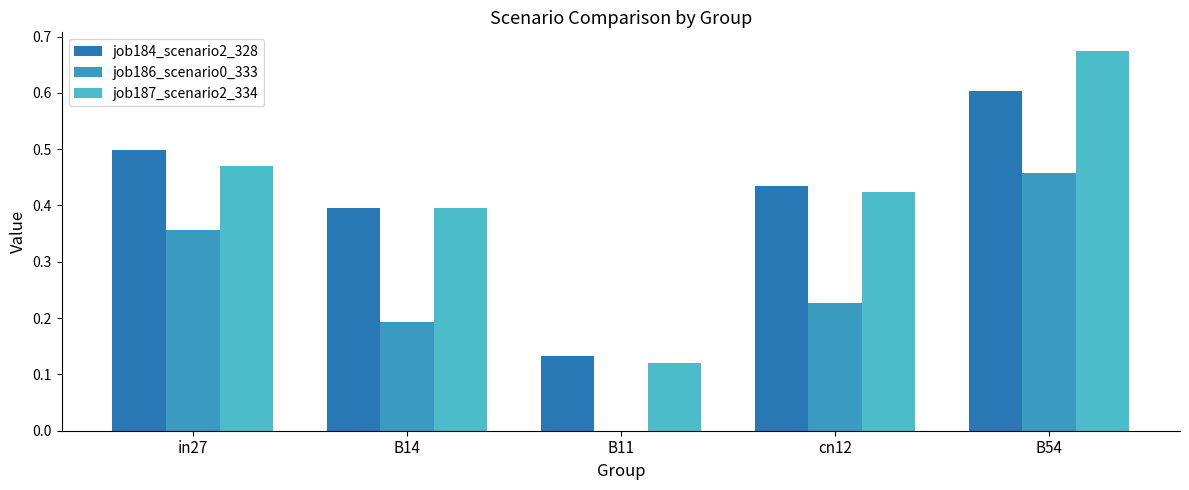

List the series in order of their peak value, lowest first.

job186_scenario0_333, job184_scenario2_328, job187_scenario2_334